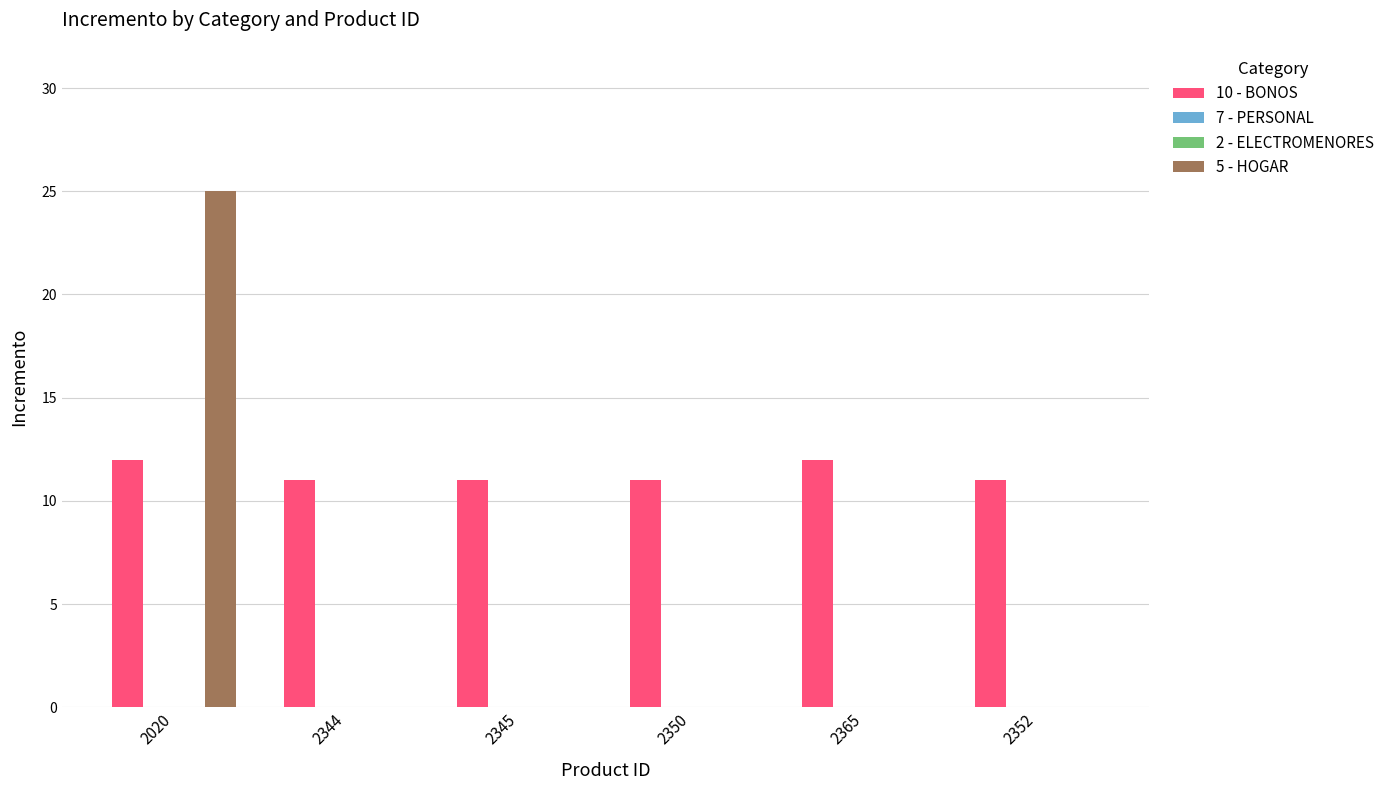

List the series in order of their peak value, lowest first.

7 - PERSONAL, 2 - ELECTROMENORES, 10 - BONOS, 5 - HOGAR